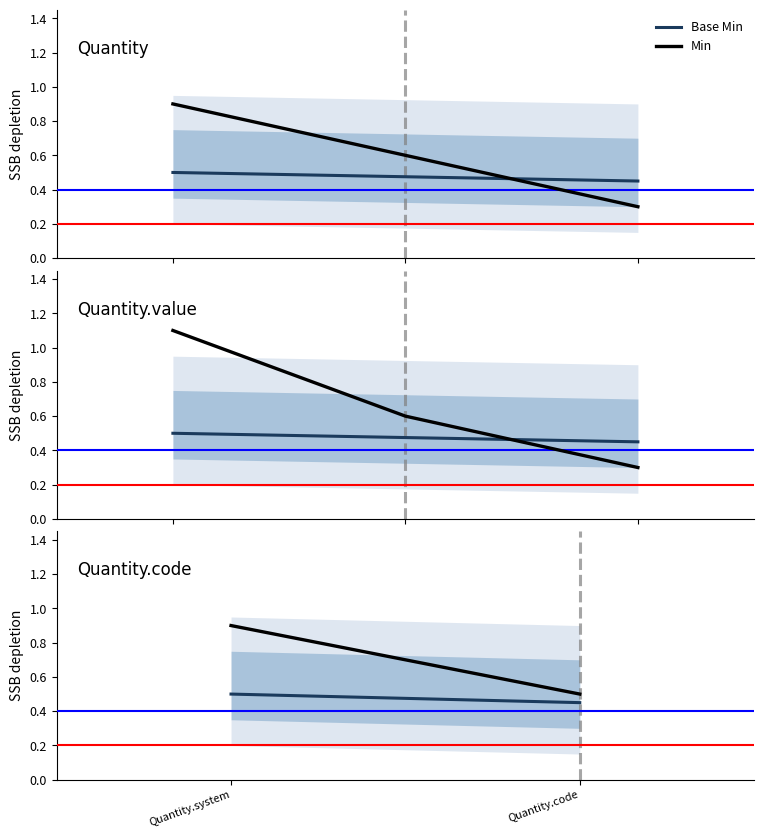

What position from the right is Quantity.code?

1